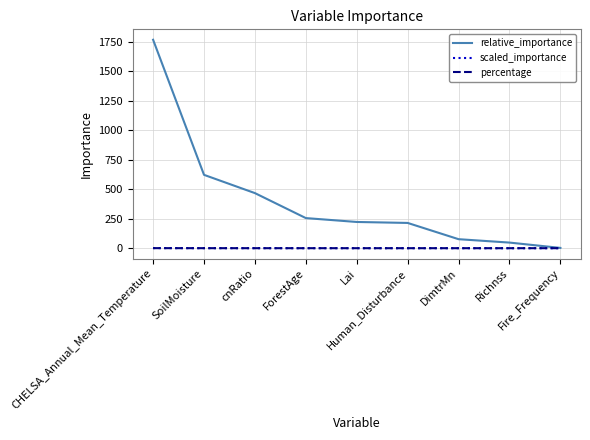

Which series has the largest range (max minus min)?

relative_importance